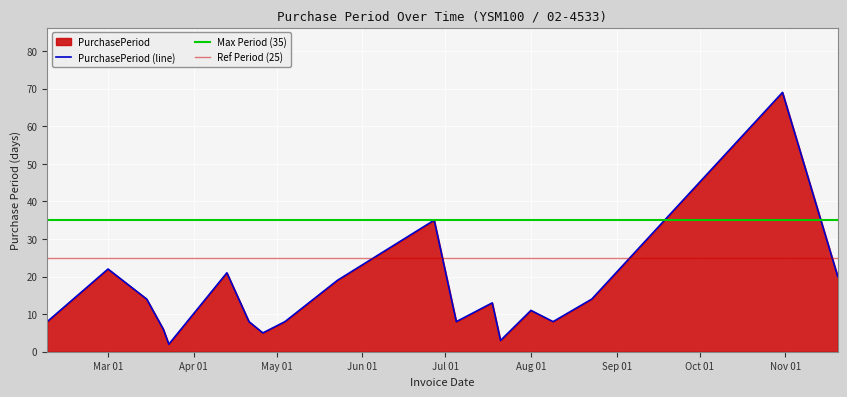

Where is the first local minimum?

2017-03-23